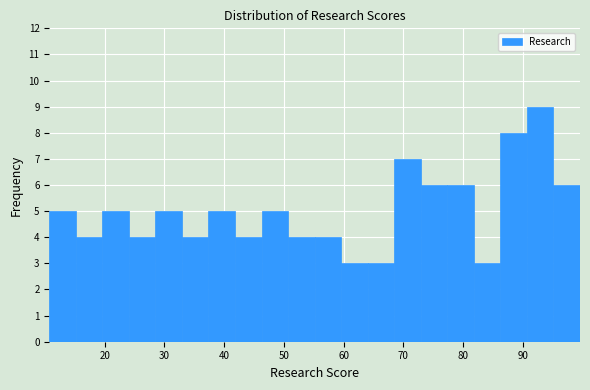

Which range on the x-axis has the tallest bar?

91 to 95